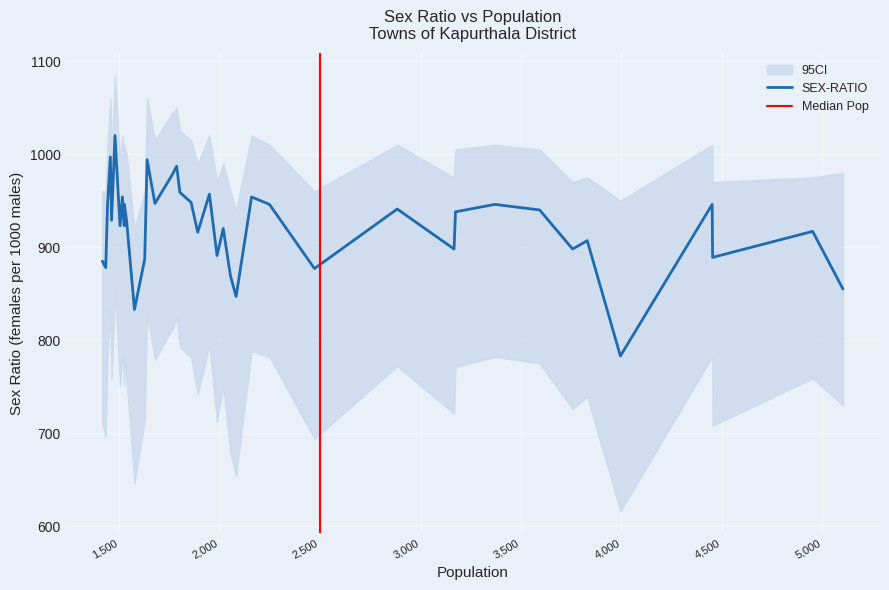

What is the sum of all values?

36898